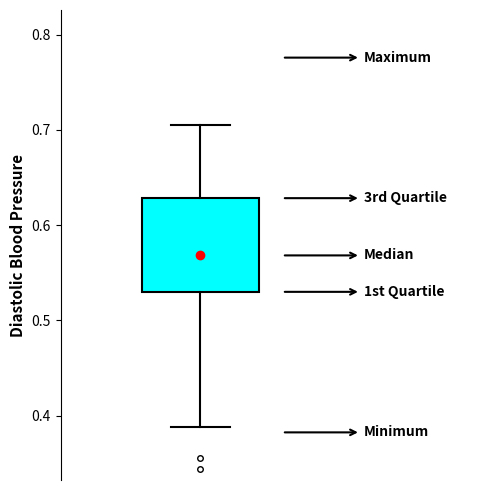

Where does the median line of the box sit on the y-axis? The values are not printed on the chart, so give them approximately, as read against the axis.

0.57